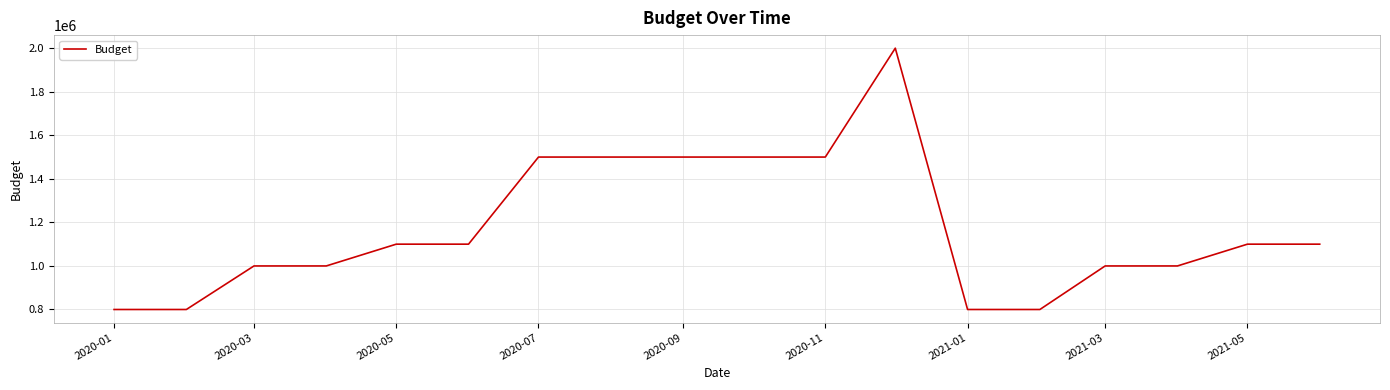

What is the greatest value displayed?

2000000